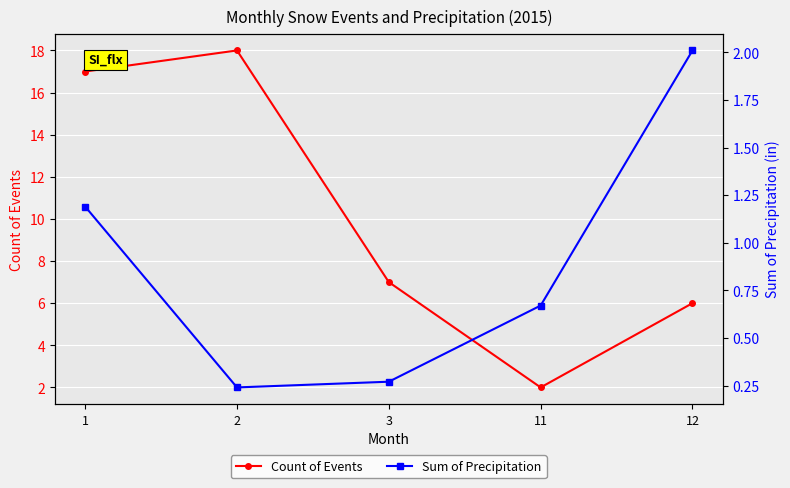

List the labels in order of Count of Events value, smallest first.

11, 12, 3, 1, 2